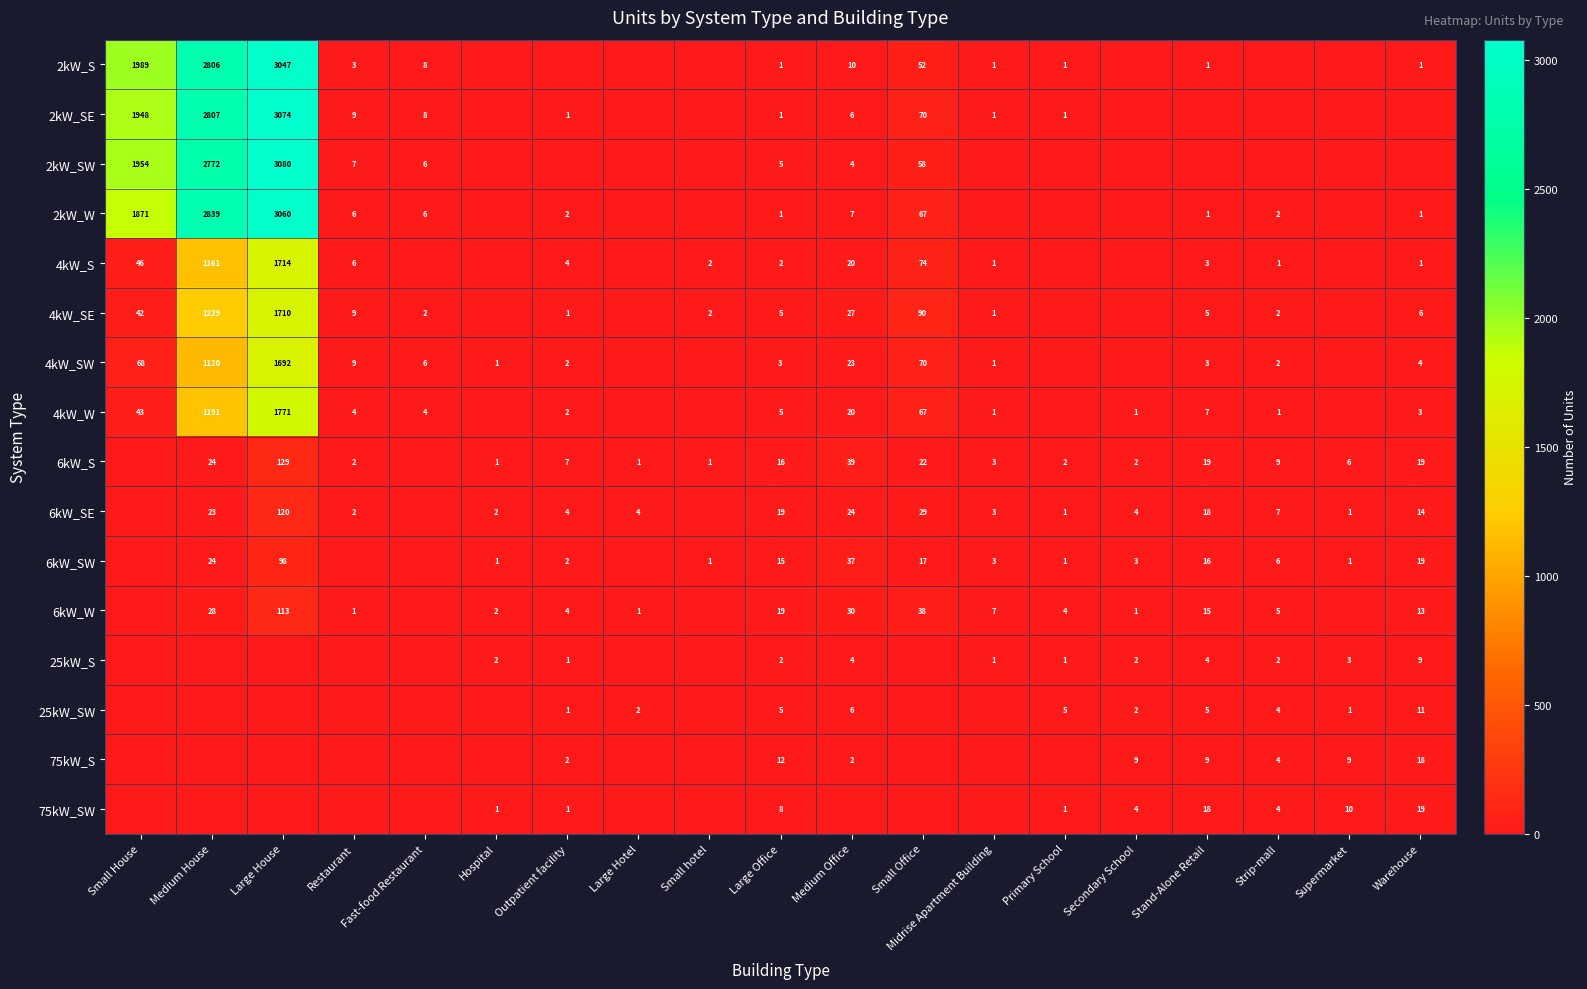

True or false: 75kW_S has a value of 1 at Outpatient facility.

False